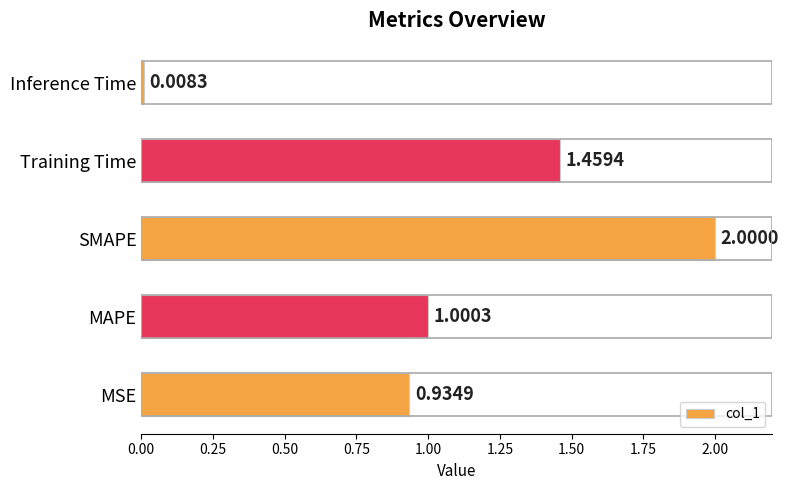

What is the greatest value displayed?

2.0